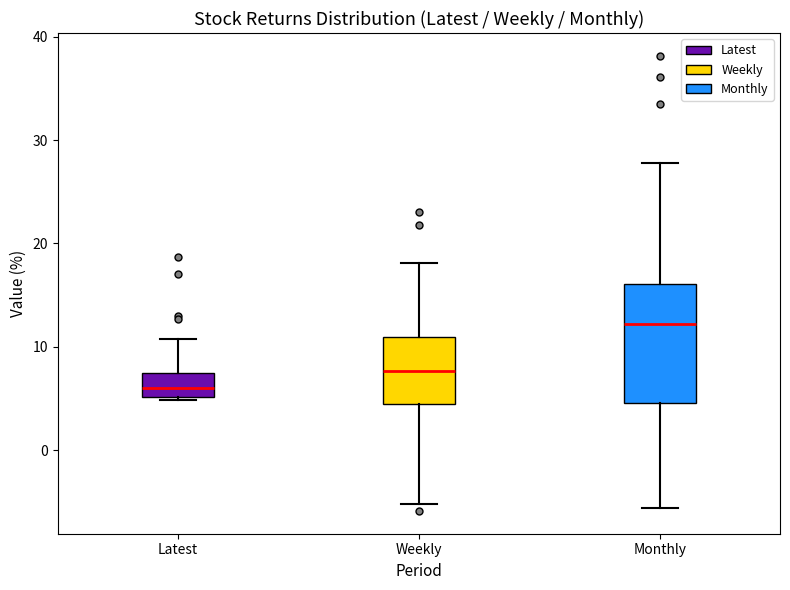

Reading left to right, transcribe this box plot: for each box, give where its median line is, the range the box spans, and where its two whiskers end, as read against the y-axis. The values are not printed on the chart, so give them approximately, as read against the axis.

Latest: median 6, box 5 to 7, whiskers 5 to 11
Weekly: median 8, box 4 to 11, whiskers -5 to 18
Monthly: median 12, box 5 to 16, whiskers -6 to 28